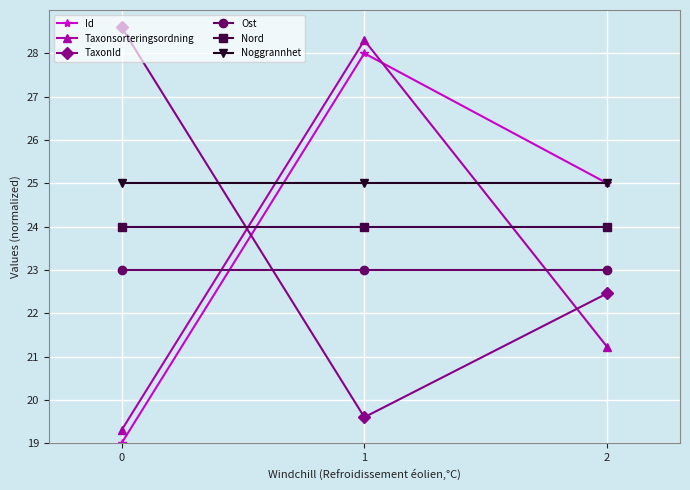

True or false: Taxonsorteringsordning has a value of 21.2 at 2.

True